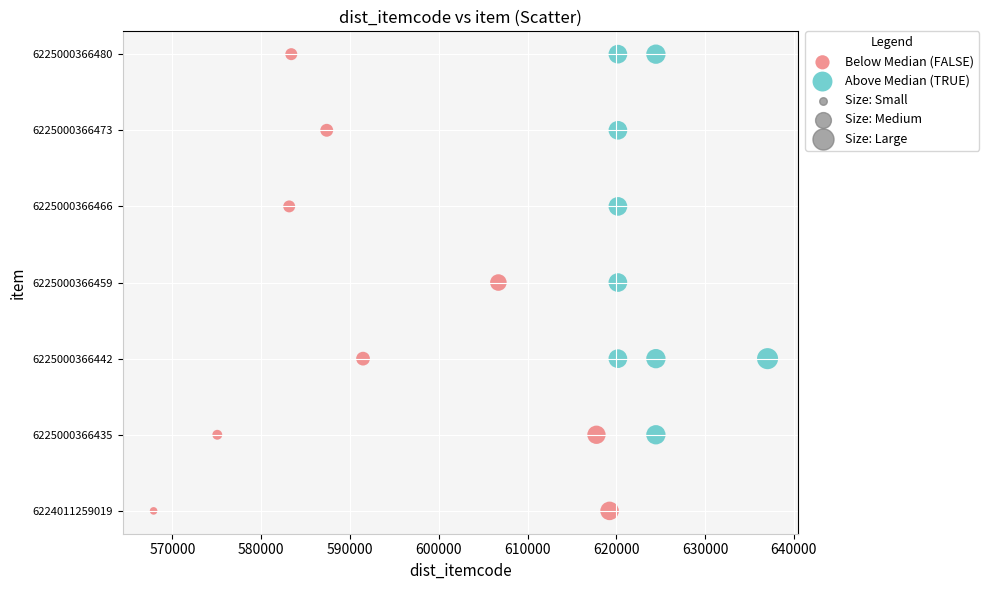

Which series has the widest spread of Y values?

Below Median (FALSE)